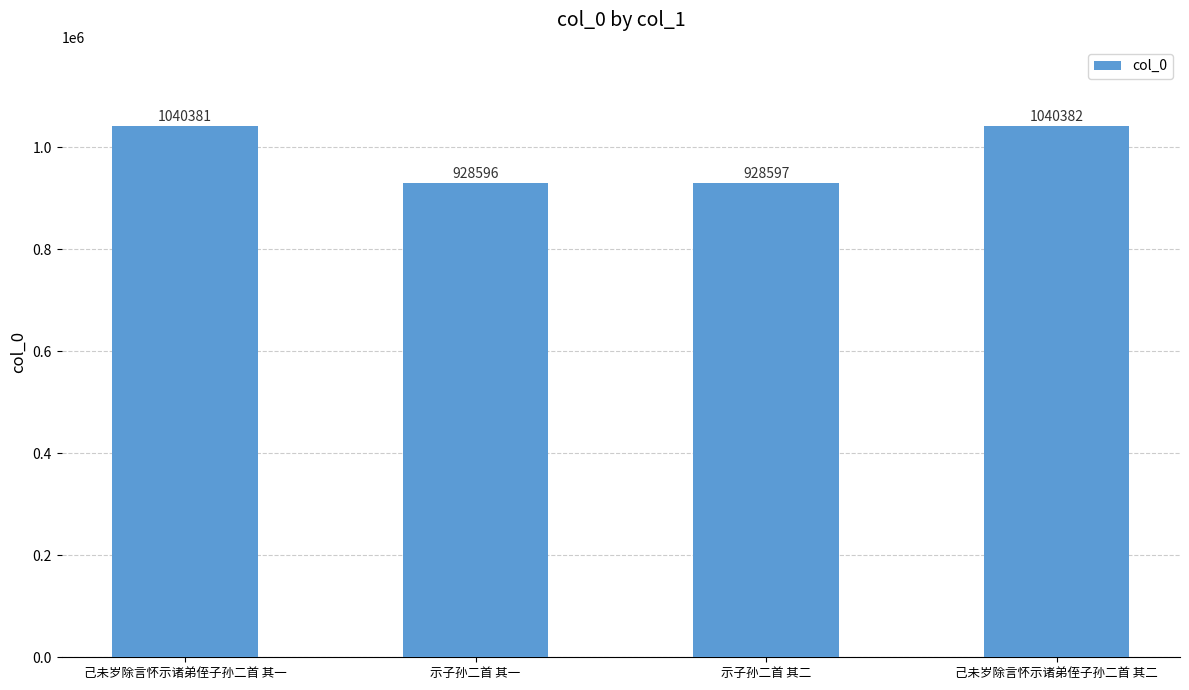

What is the approximate value at 示子孙二首 其二, to the nearest 50?

928600